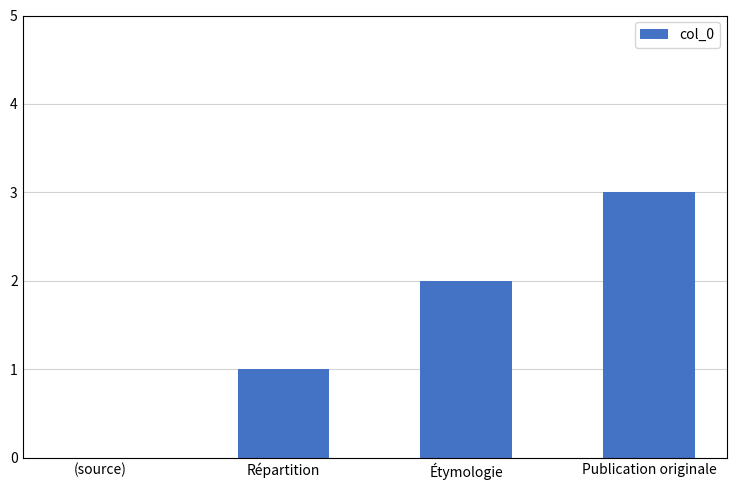

Are the bars horizontal?

No